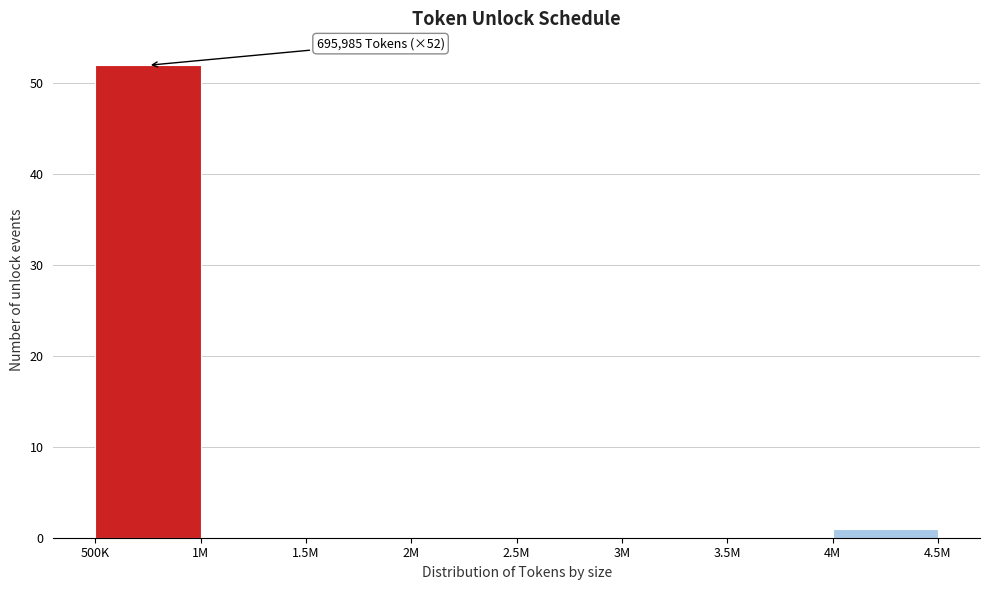

Reading left to right, list all the values displayed in this chart.

500K=52	1M=0	1.5M=0	2M=0	2.5M=0	3M=0	3.5M=0	4M=1